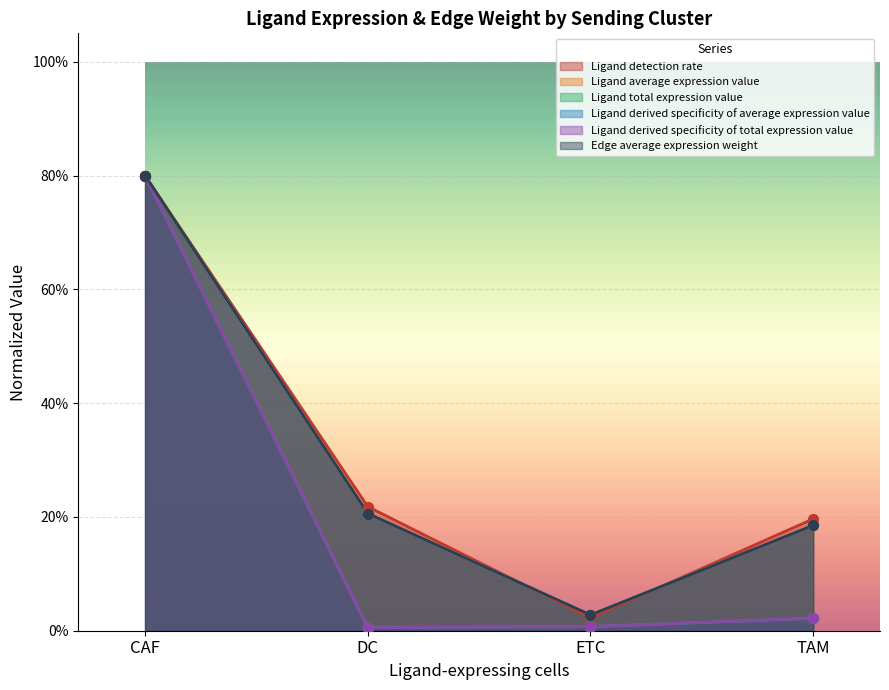

Which series reaches the minimum Y coordinate?

Ligand total expression value